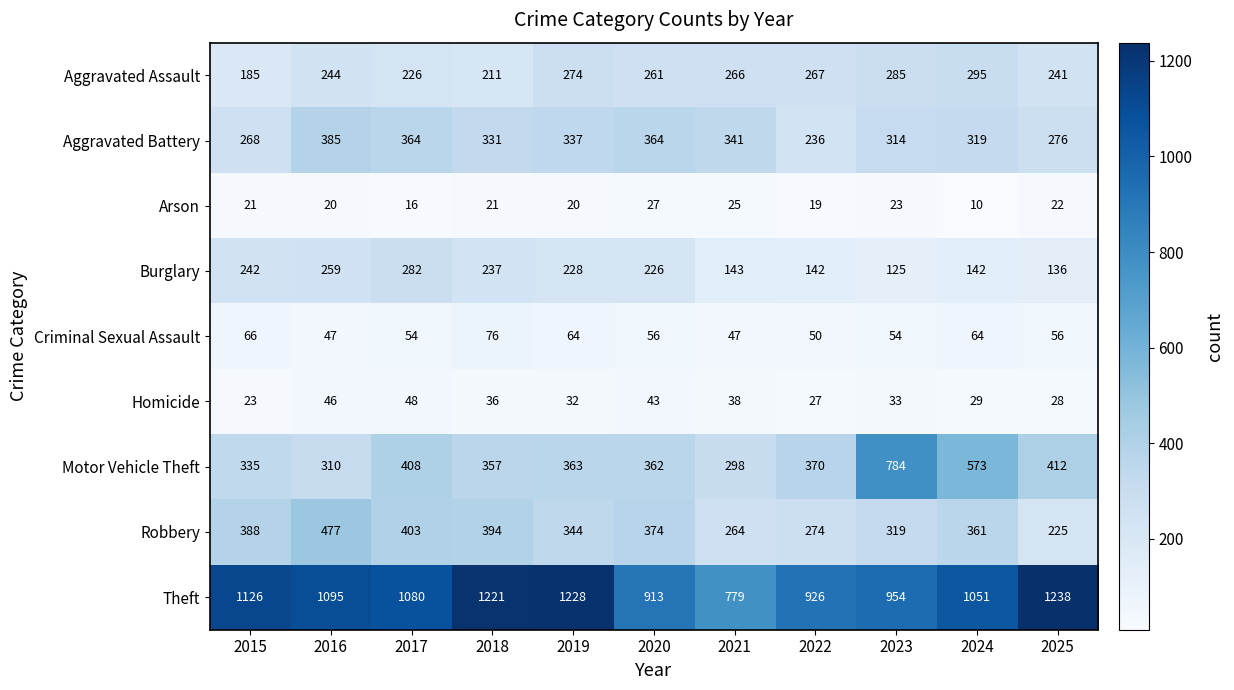

What is the difference between the highest and lowest values at 2021?

754